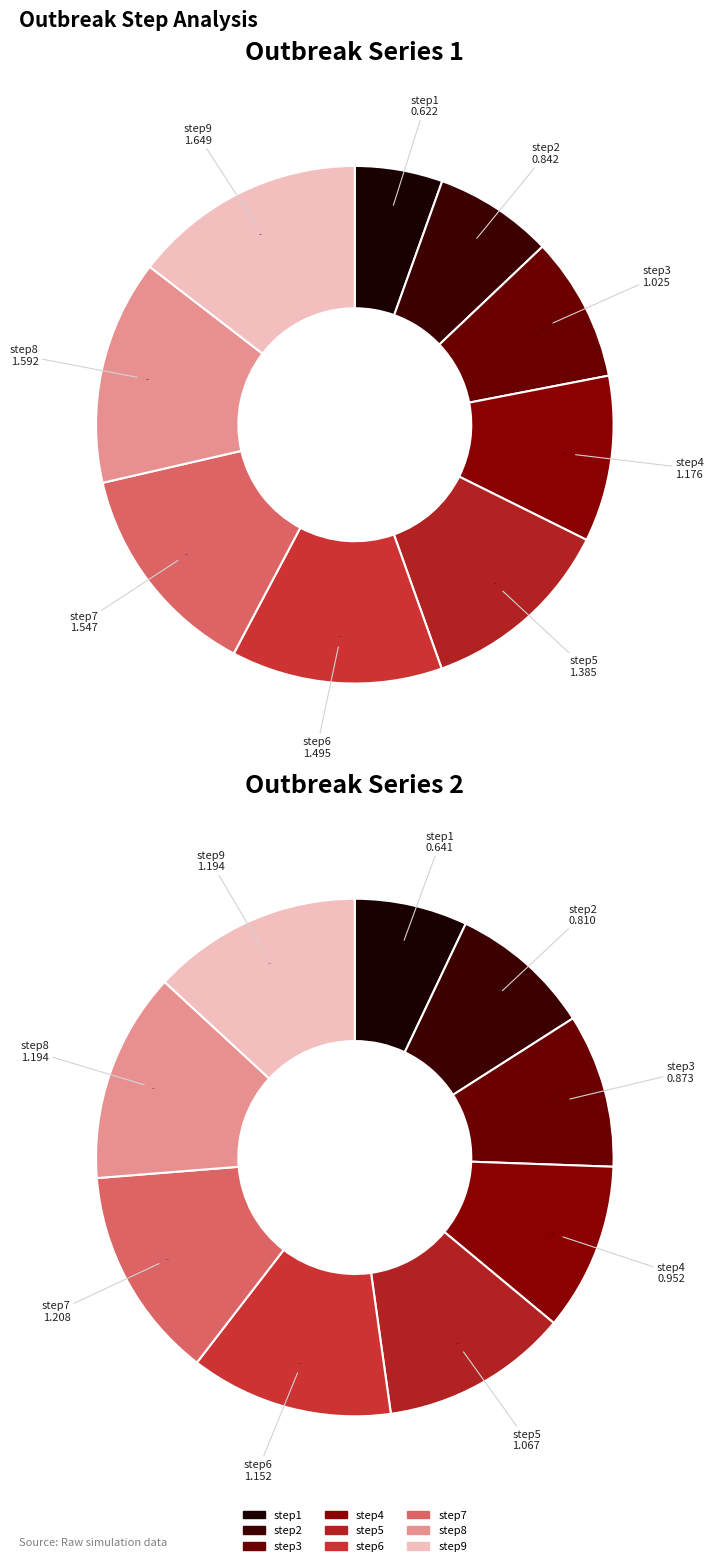

Does any single category account for the majority?

No